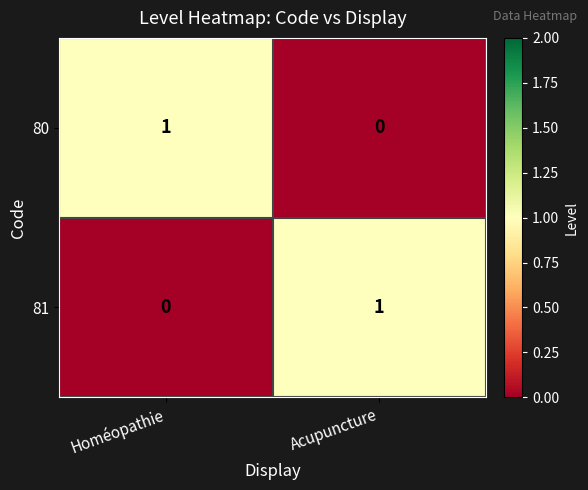

What is the spread (max minus min) of values at Acupuncture?

1